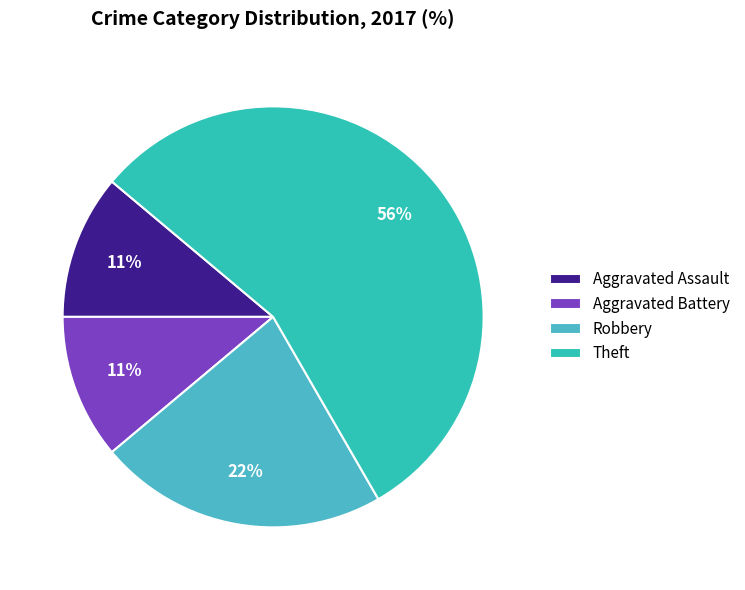

The Theft slice represents 15% of the pie. True or false?

False